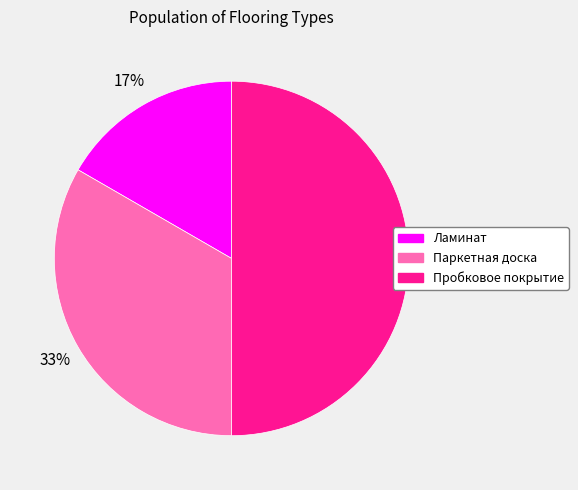

The Паркетная доска slice represents 28% of the pie. True or false?

False